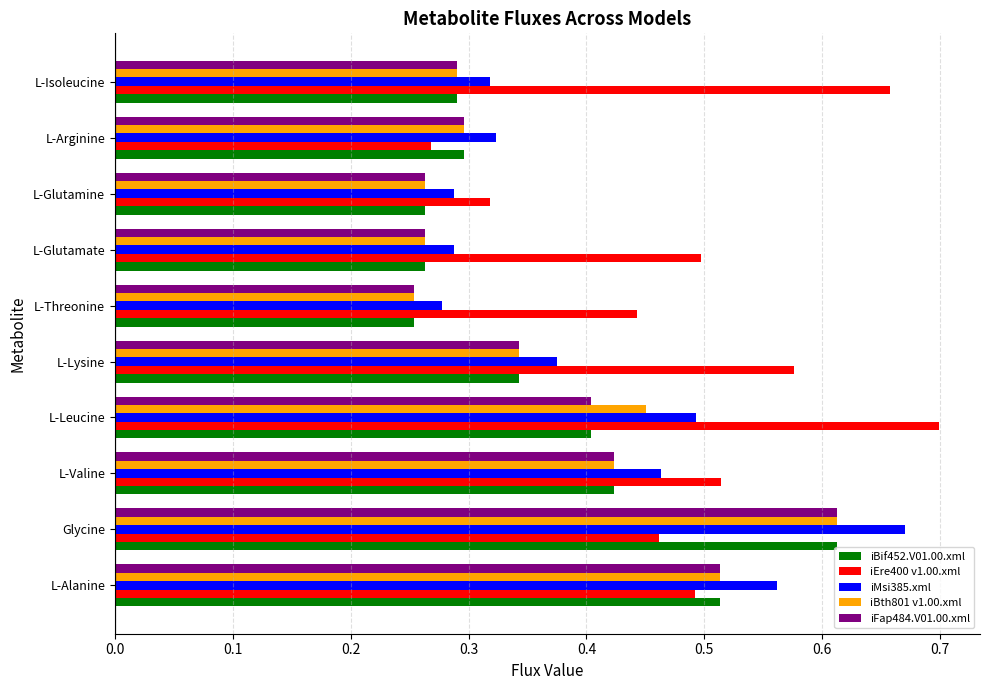

The iMsi385.xml series shows 0.1 at L-Threonine. True or false?

False